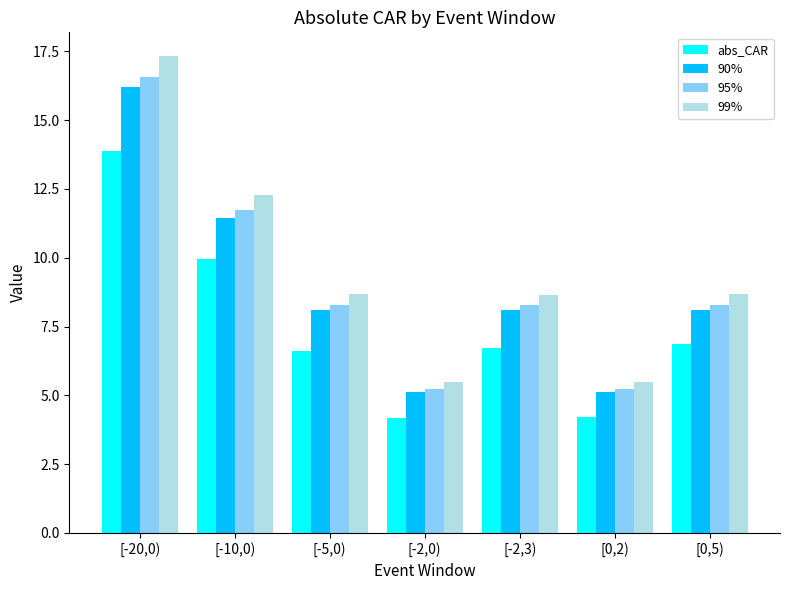

What is the label of the 5th bar from the right?

[-5,0)